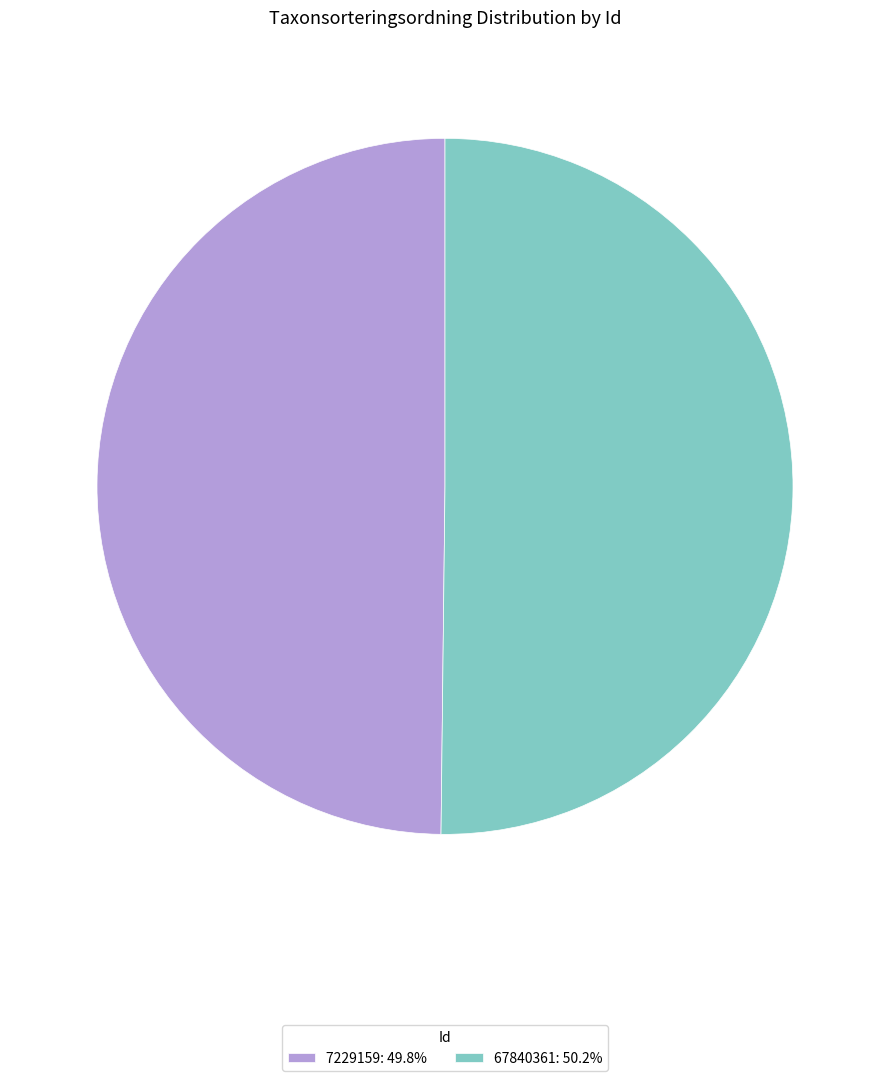

Approximately how many times larger is the value at 67840361: 50.2% compared to 7229159: 49.8%?

1.0